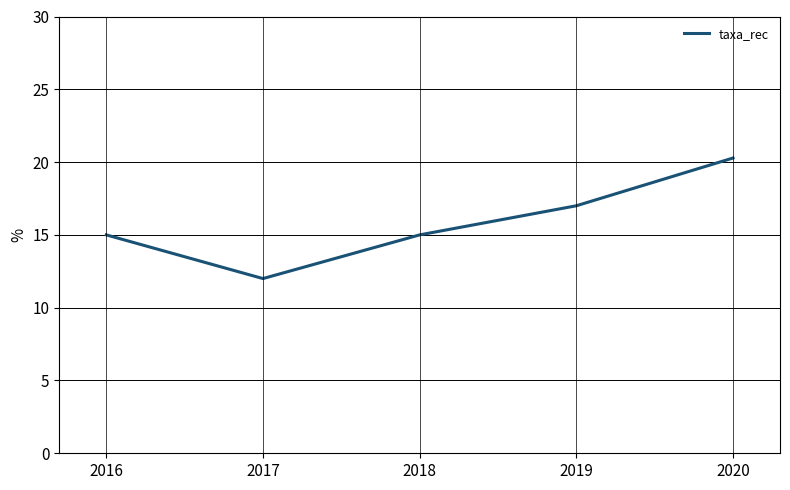

Which category has the highest value across all series?

2020